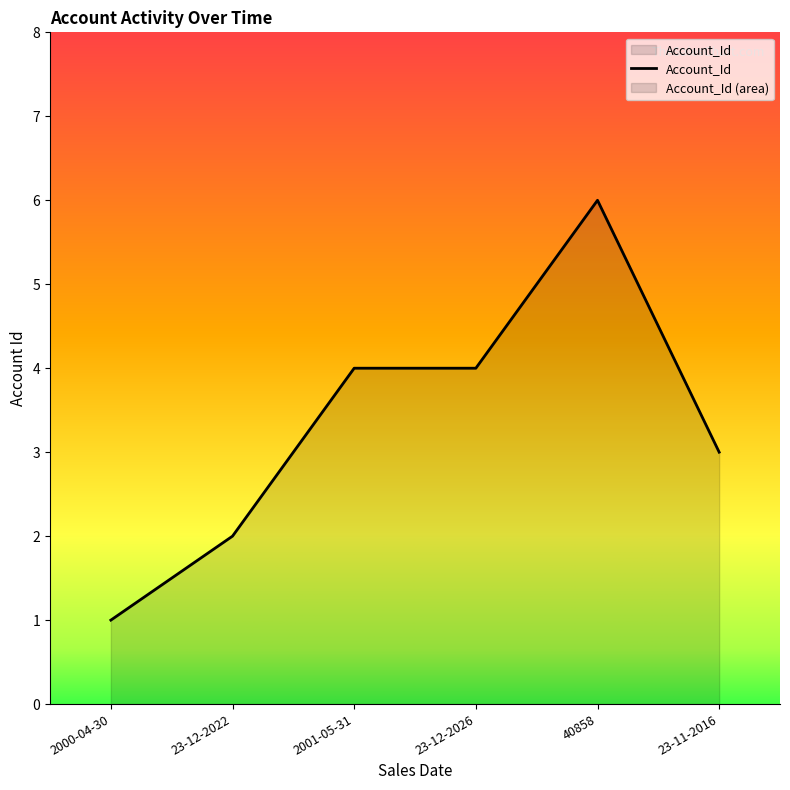

Where is the first local maximum?

40858